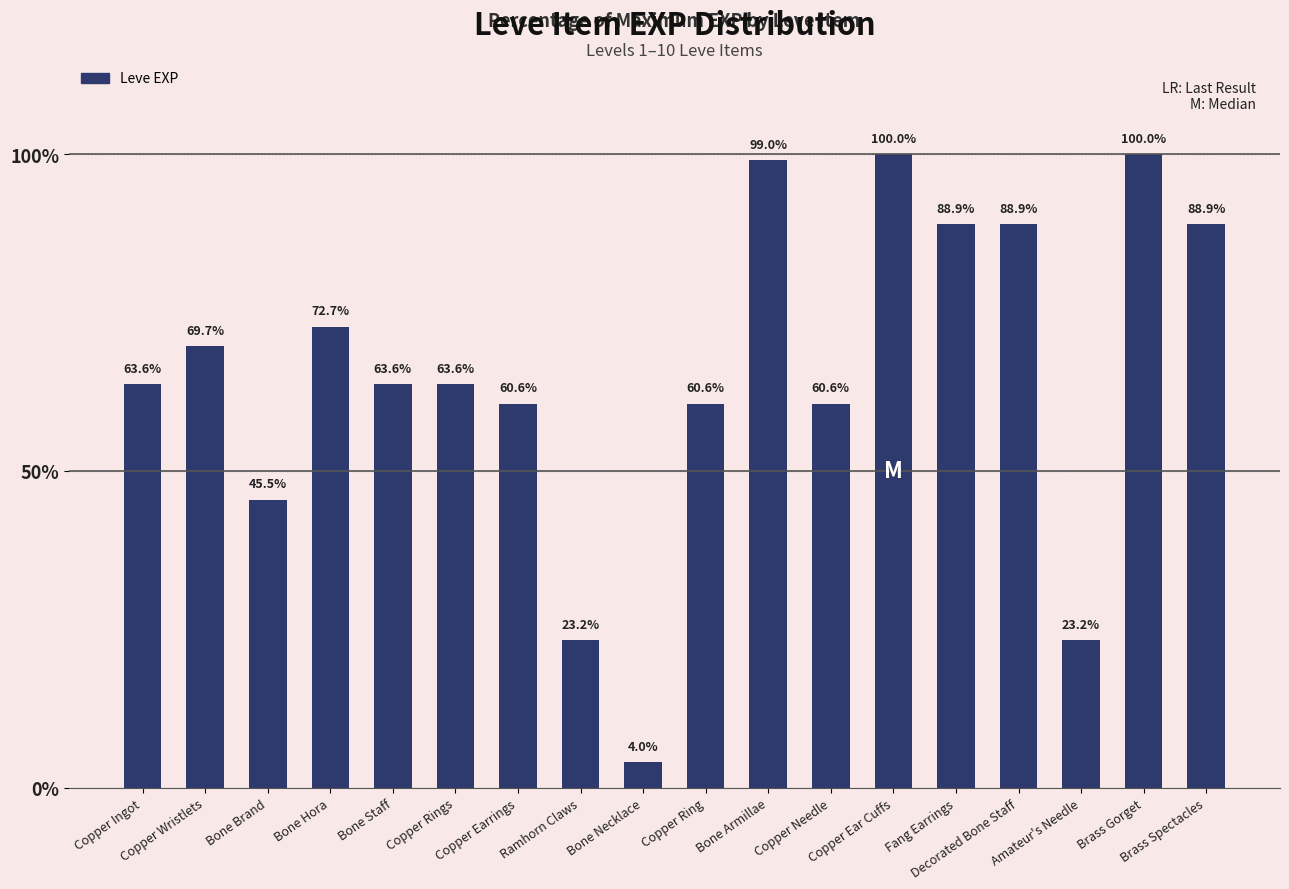

Reading left to right, extract all data points from this chart.

Copper Ingot=63.6	Copper Wristlets=69.7	Bone Brand=45.5	Bone Hora=72.7	Bone Staff=63.6	Copper Rings=63.6	Copper Earrings=60.6	Ramhorn Claws=23.2	Bone Necklace=4.0	Copper Ring=60.6	Bone Armillae=99.0	Copper Needle=60.6	Copper Ear Cuffs=100.0	Fang Earrings=88.9	Decorated Bone Staff=88.9	Amateur's Needle=23.2	Brass Gorget=100.0	Brass Spectacles=88.9